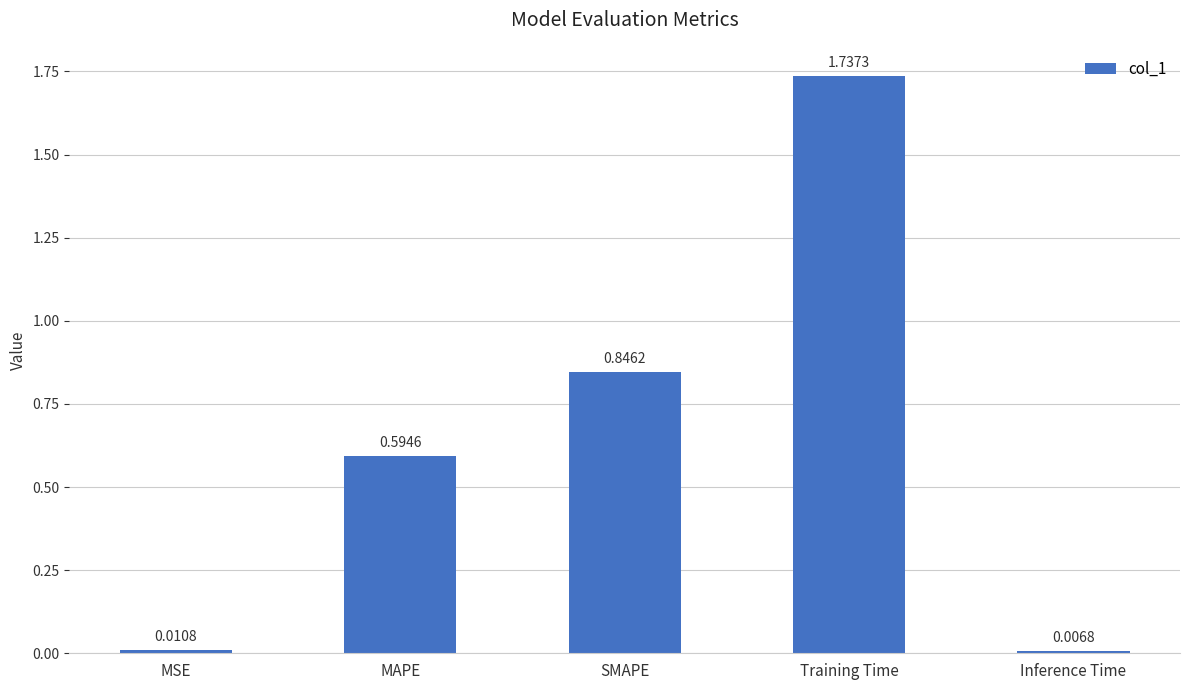

At which category does the chart reach its minimum across all series?

Inference Time